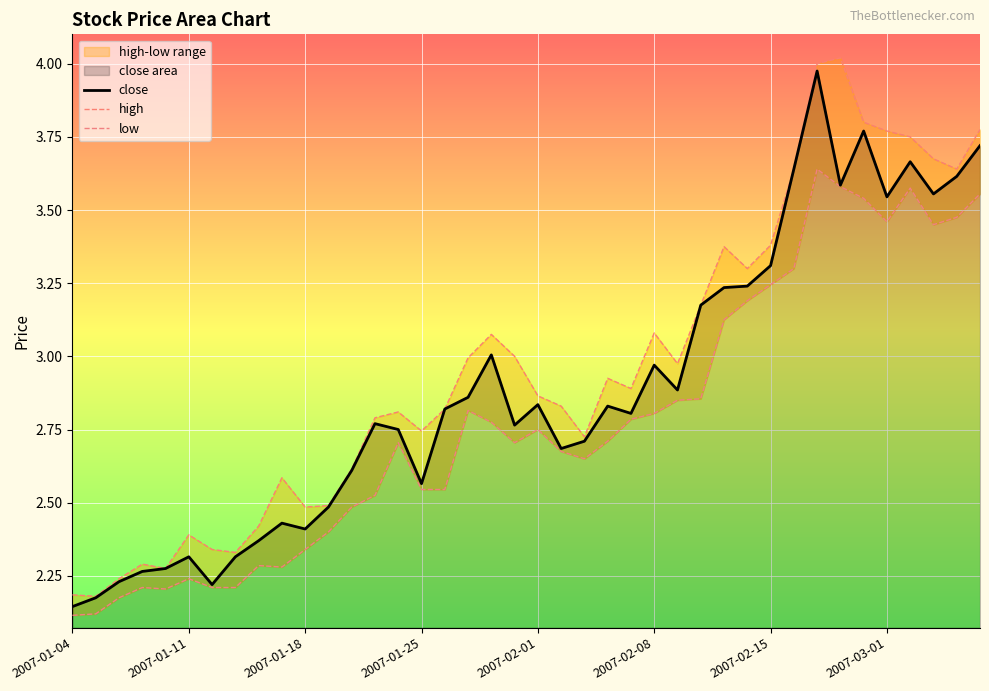

Reading left to right, transcribe all the data shown in this chart.

close: 2.1	2.2	2.2	2.3	2.3	2.3	2.2	2.3	2.4	2.4	2.4	2.5	2.6	2.8	2.8	2.6	2.8	2.9	3.0	2.8	2.8	2.7	2.7	2.8	2.8	3.0	2.9	3.2	3.2	3.2	3.3	3.6	4.0	3.6	3.8	3.5	3.7	3.6	3.6	3.7
high: 2.2	2.2	2.2	2.3	2.3	2.4	2.3	2.3	2.4	2.6	2.5	2.5	2.6	2.8	2.8	2.7	2.8	3.0	3.1	3.0	2.9	2.8	2.7	2.9	2.9	3.1	3.0	3.2	3.4	3.3	3.4	3.6	4.0	4.0	3.8	3.8	3.8	3.7	3.6	3.8
low: 2.1	2.1	2.2	2.2	2.2	2.2	2.2	2.2	2.3	2.3	2.3	2.4	2.5	2.5	2.7	2.5	2.5	2.8	2.8	2.7	2.8	2.7	2.6	2.7	2.8	2.8	2.9	2.9	3.1	3.2	3.2	3.3	3.6	3.6	3.5	3.5	3.6	3.5	3.5	3.6